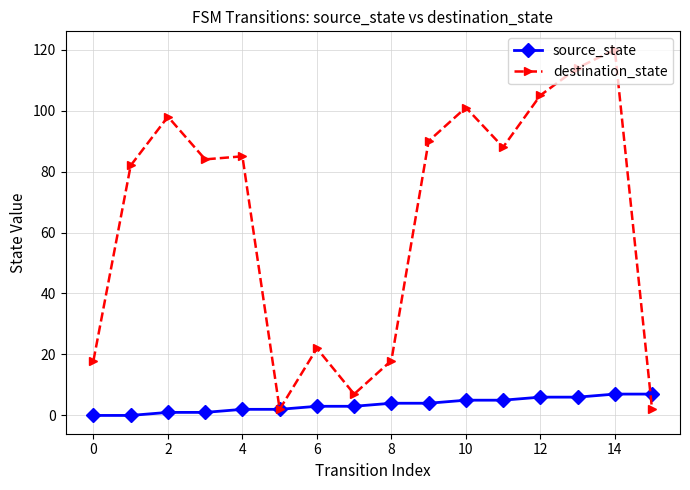

What is the value of the source_state point at the 9th from the left?

4